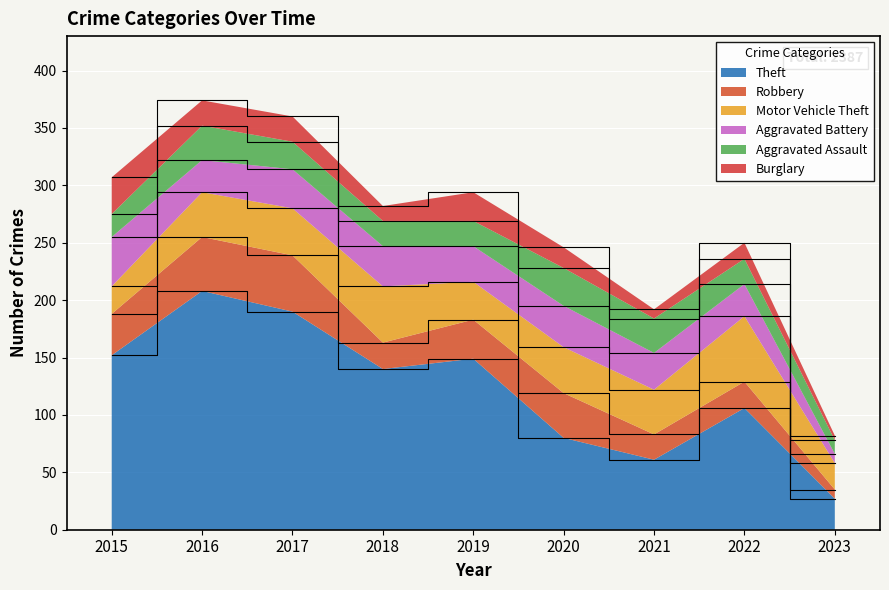

Reading left to right, extract all data points from this chart.

Theft: 152	208	190	140	149	80	61	106	27
Robbery: 36	47	49	23	34	39	22	23	8
Motor Vehicle Theft: 24	39	41	49	33	40	39	57	23
Aggravated Battery: 43	28	34	35	31	36	32	28	8
Aggravated Assault: 20	30	24	22	22	33	30	22	12
Burglary: 32	22	22	13	25	18	8	14	4